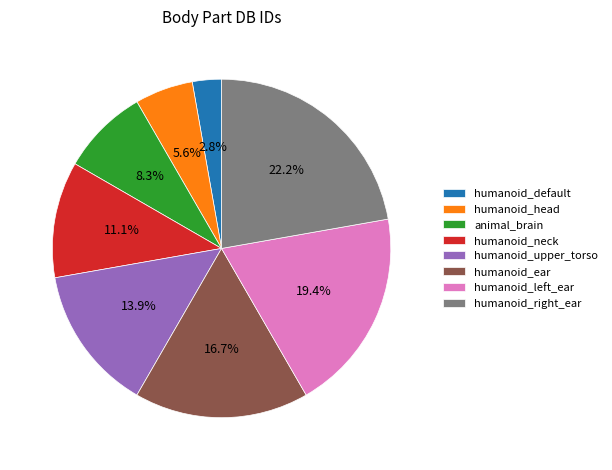

What percentage is the humanoid_left_ear slice, to the nearest percent?

19%